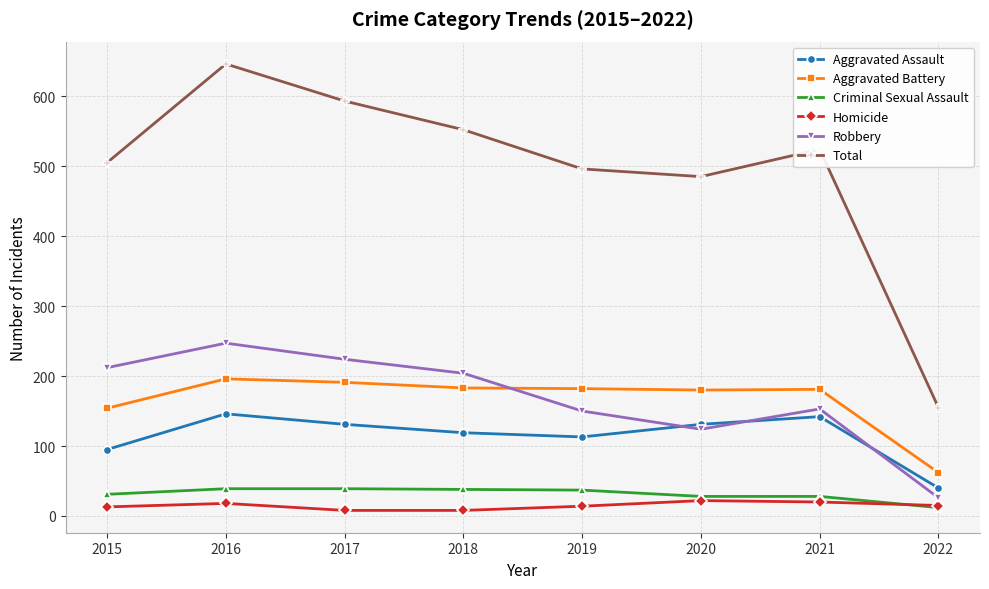

True or false: Total has more than 2 interior local peaks.

False